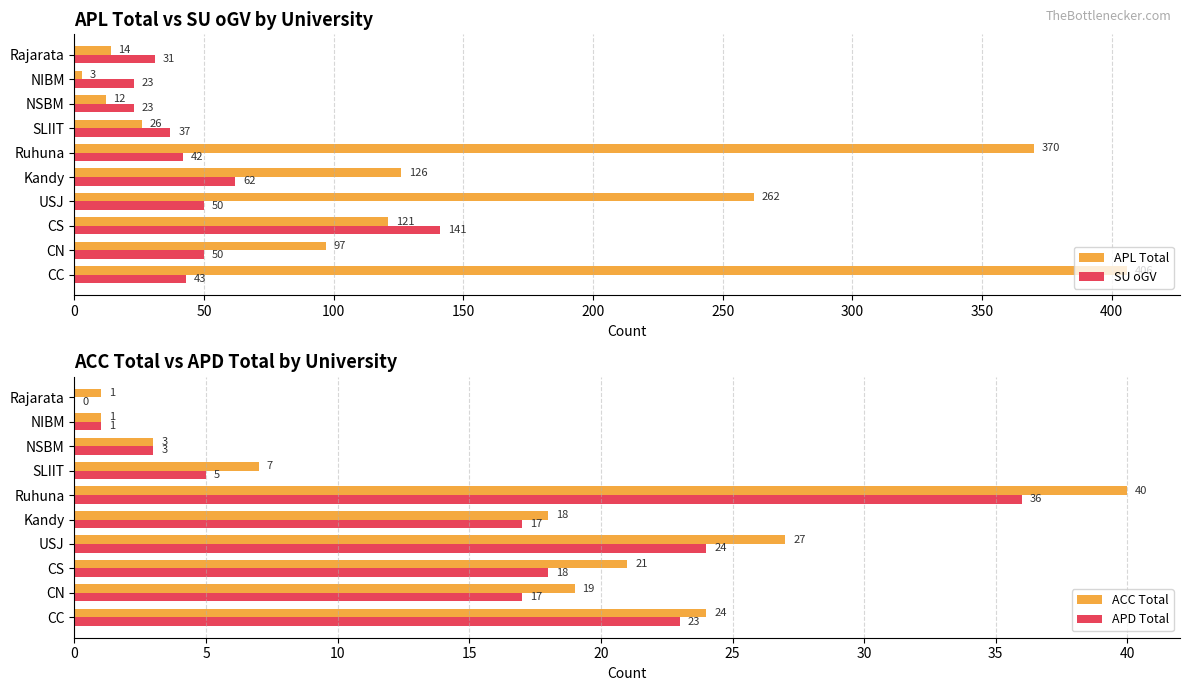

What are all the series names shown in the legend?

APL Total, SU oGV, ACC Total, APD Total